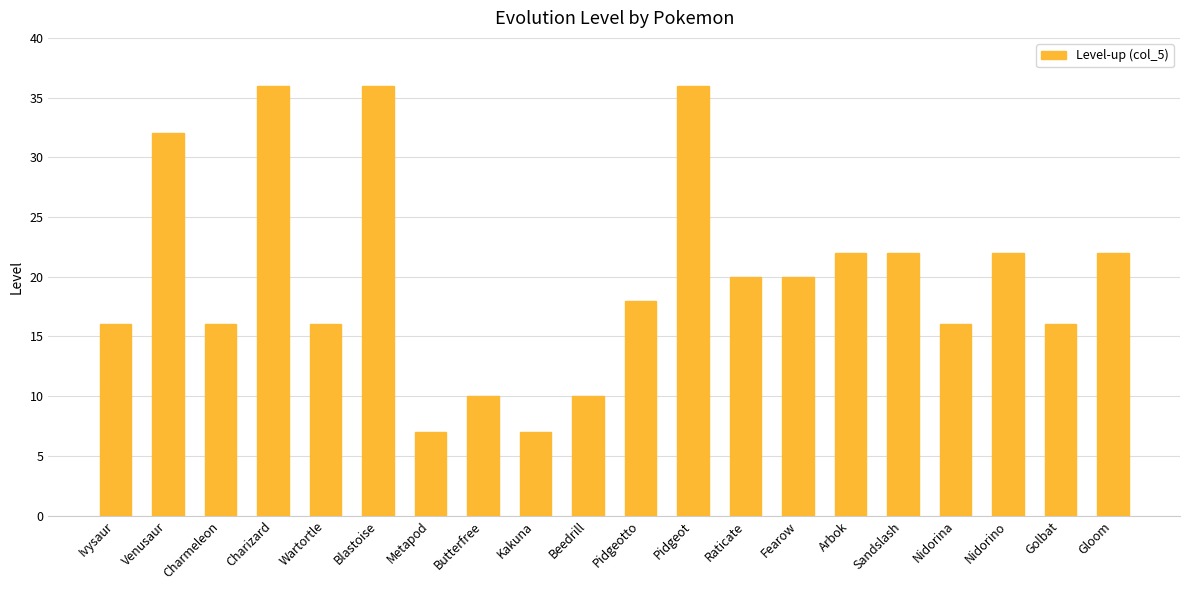

True or false: the data shows 7 at Metapod.

True